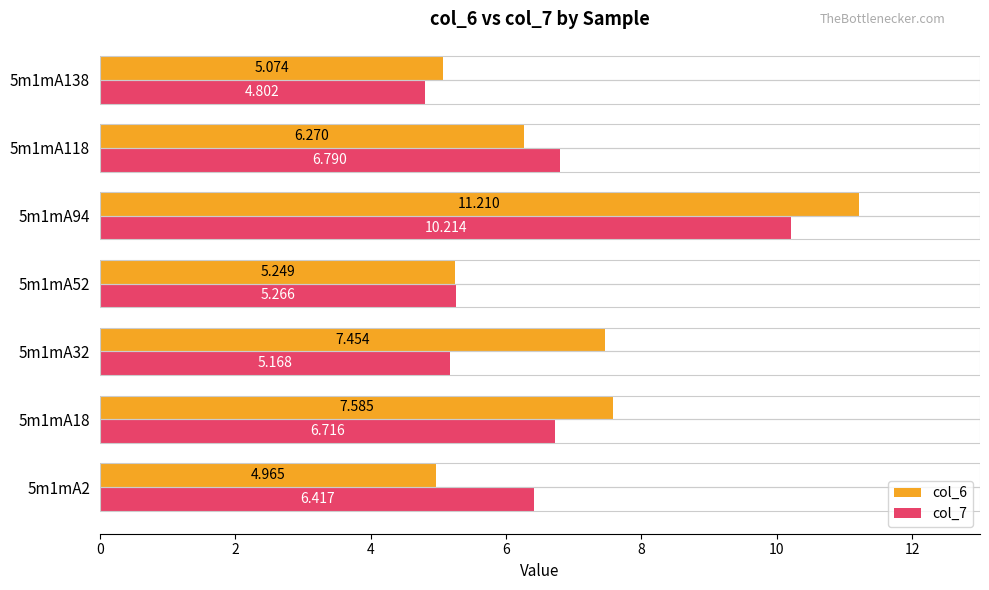

Is the value of col_6 at 5m1mA118 greater than the value of col_7 at 5m1mA52?

Yes